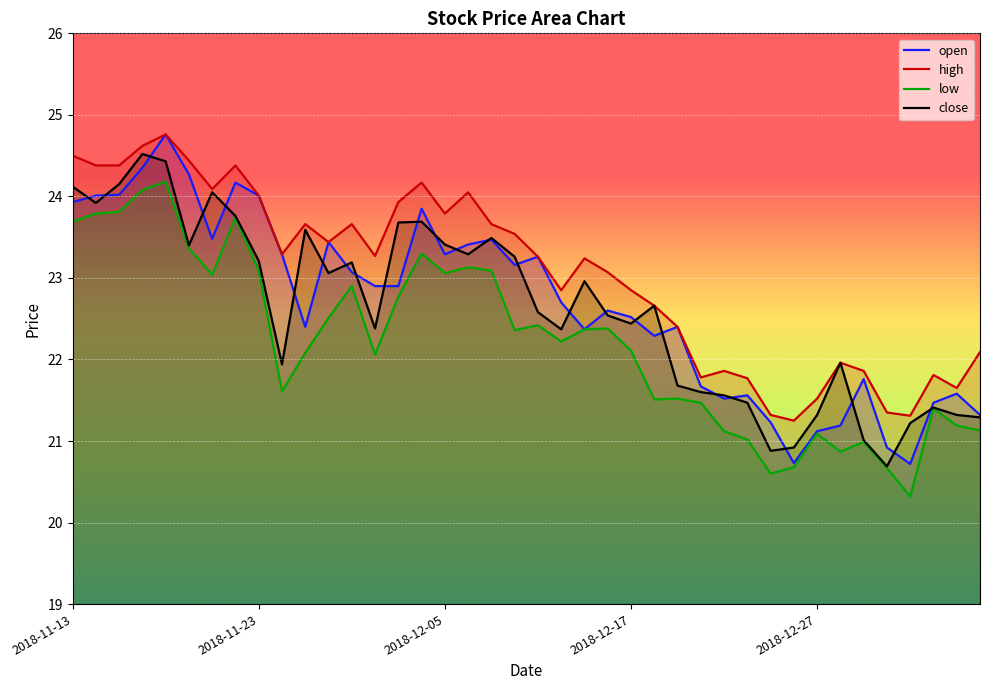

Which series has the largest total across all categories?

high